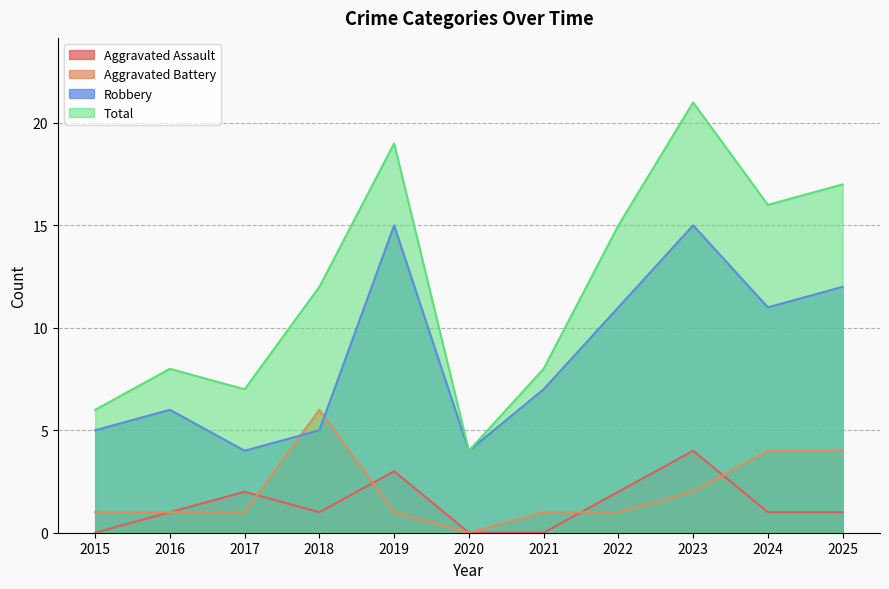

What are all the series names shown in the legend?

Aggravated Assault, Aggravated Battery, Robbery, Total